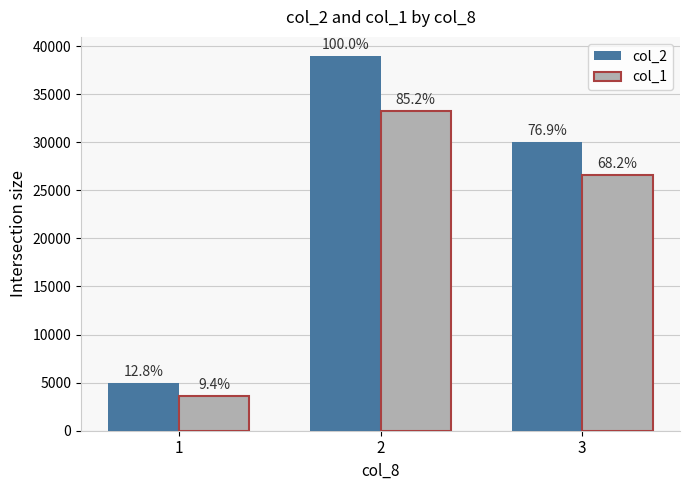

List the series in order of their peak value, highest first.

col_2, col_1